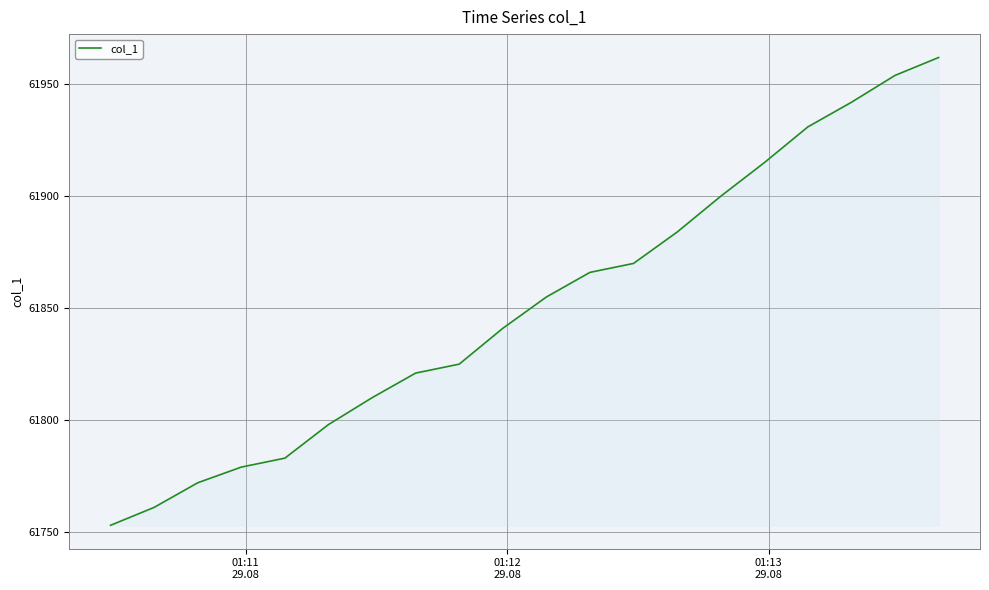

What is the difference between the maximum and minimum values?

209